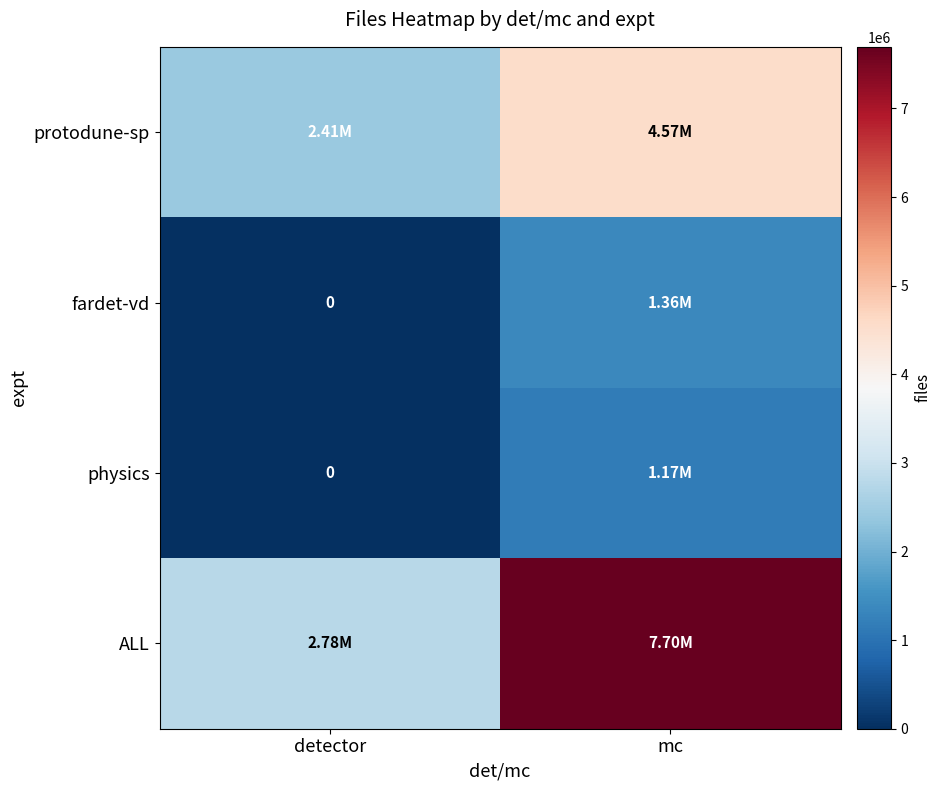

Rank the series by their maximum value, from highest to lowest.

ALL, protodune-sp, fardet-vd, physics